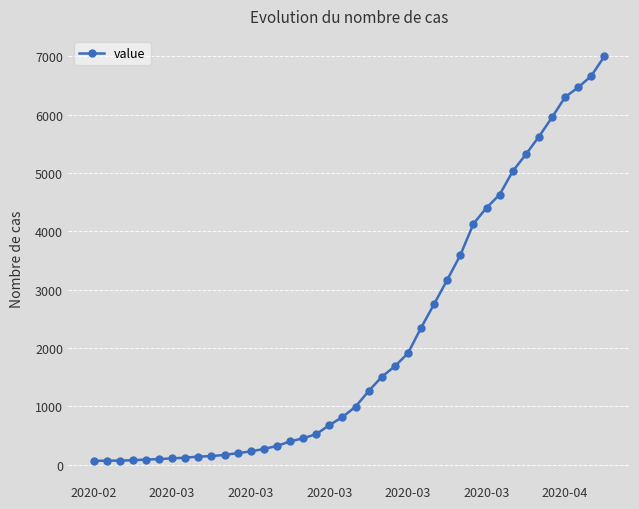

What is the difference between the second highest and minimum values?

6602